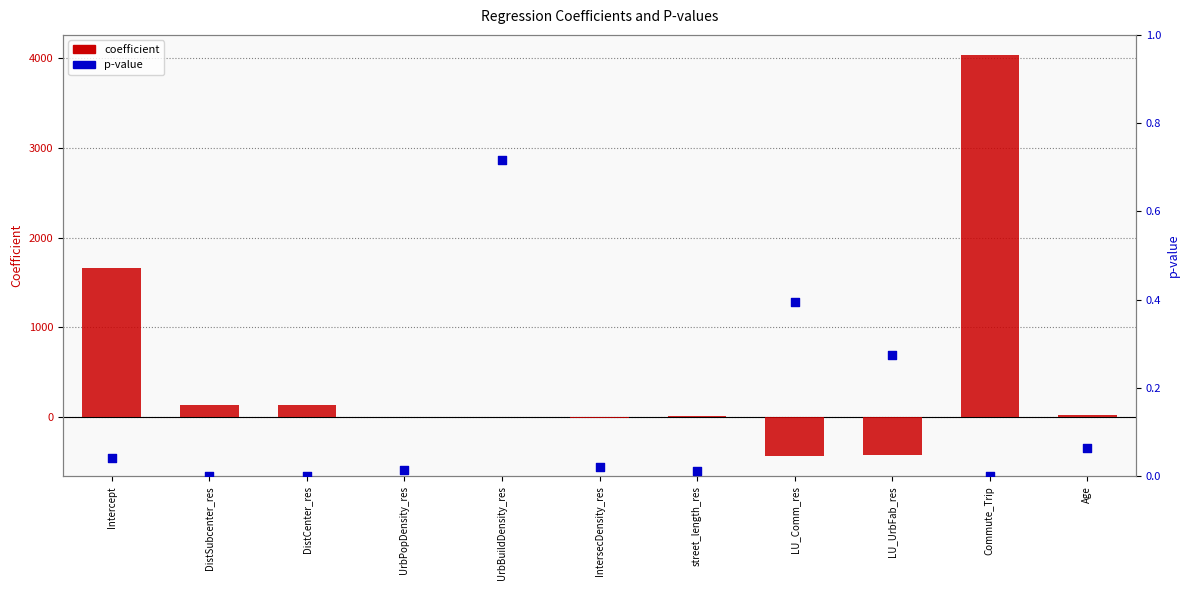

What is the total value across all series at street_length_res?

9.5